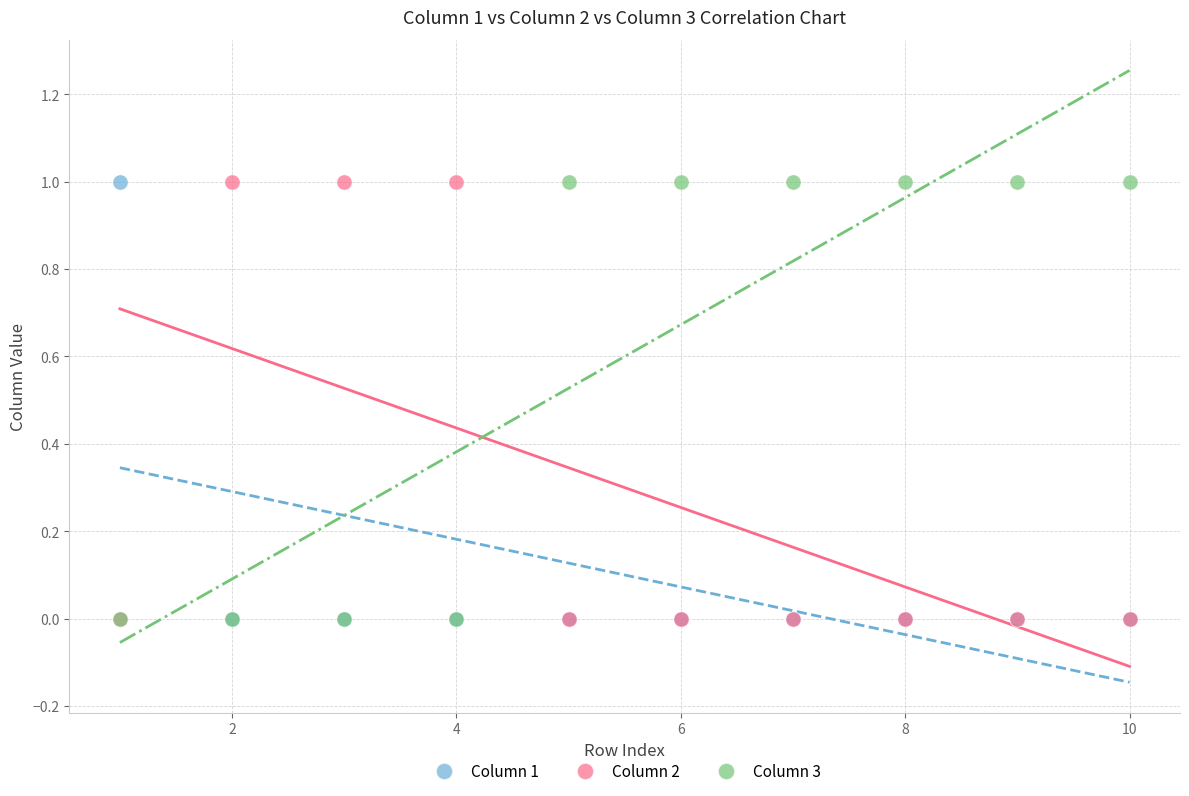

What are all the series names shown in the legend?

Column 1, Column 2, Column 3